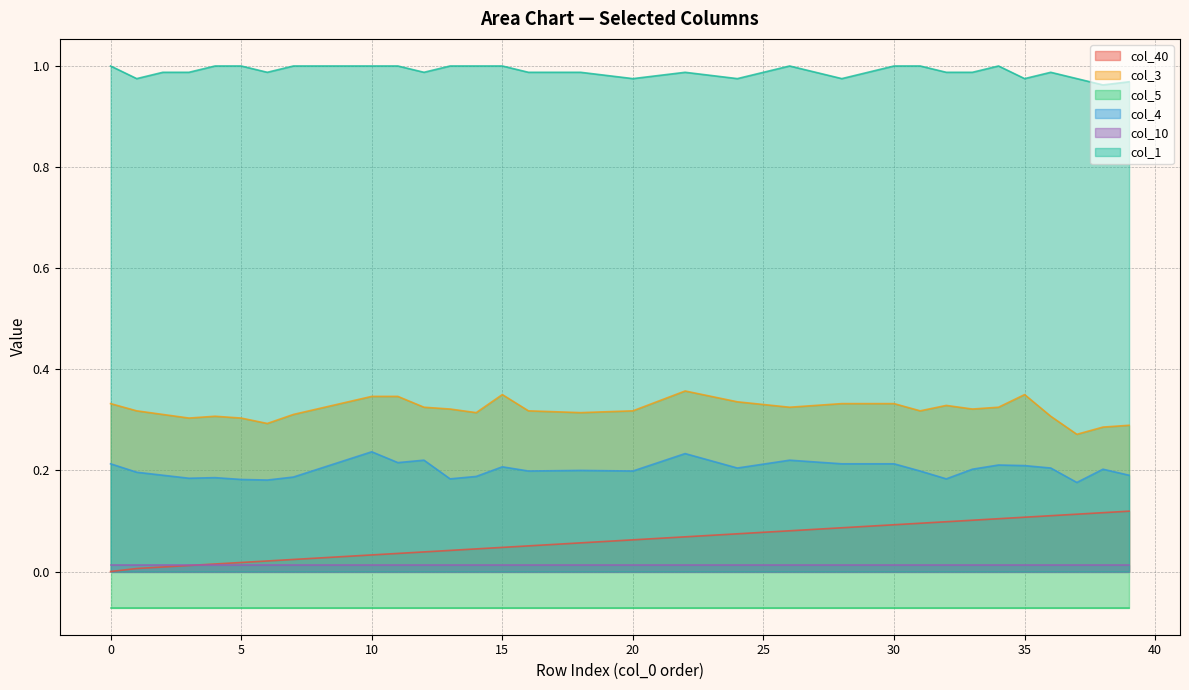

True or false: col_40 and col_4 intersect in this chart.

False